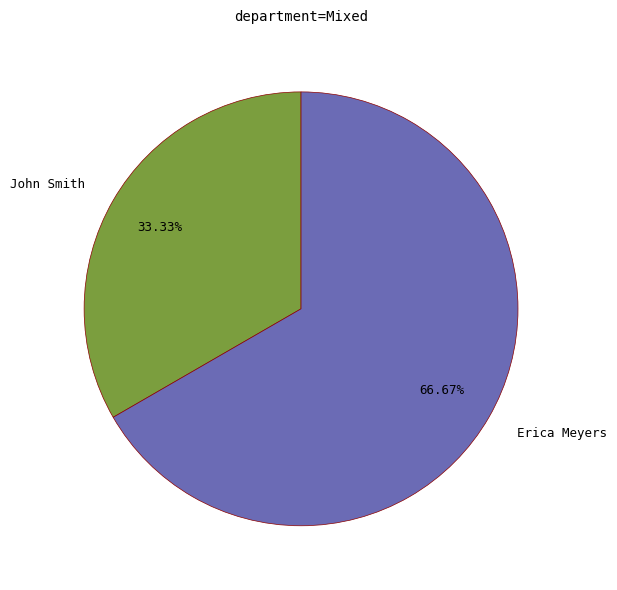

What is the total percentage of Erica Meyers and John Smith?

100.0%